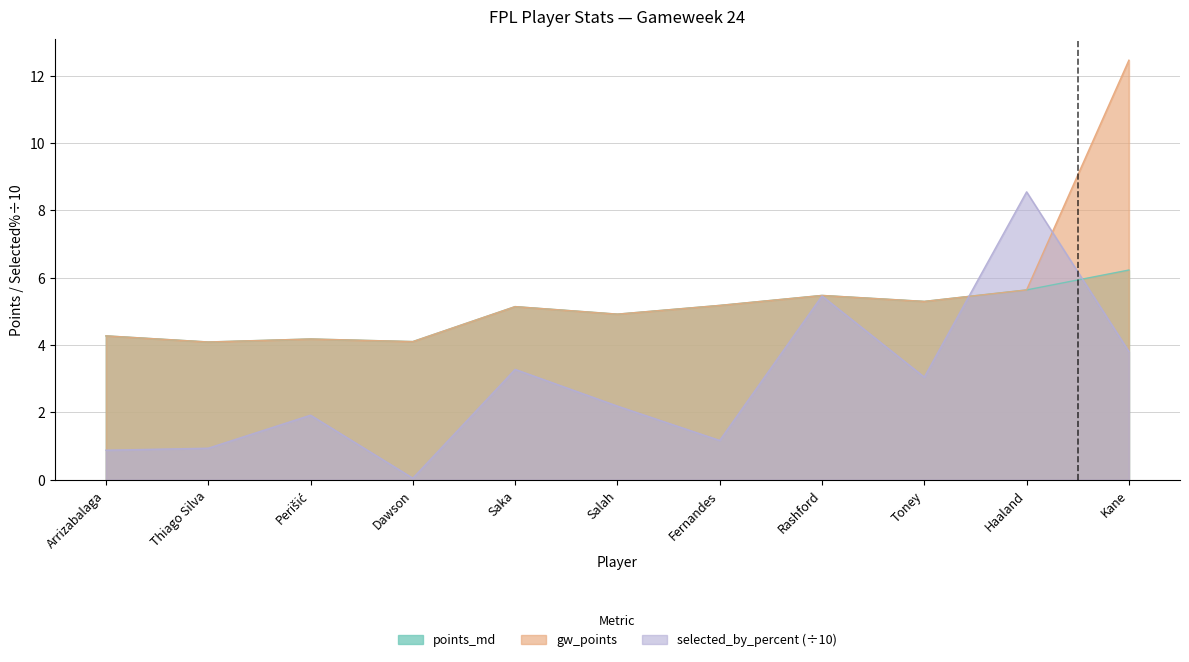

What is the spread (max minus min) of values at Arrizabalaga?

3.4